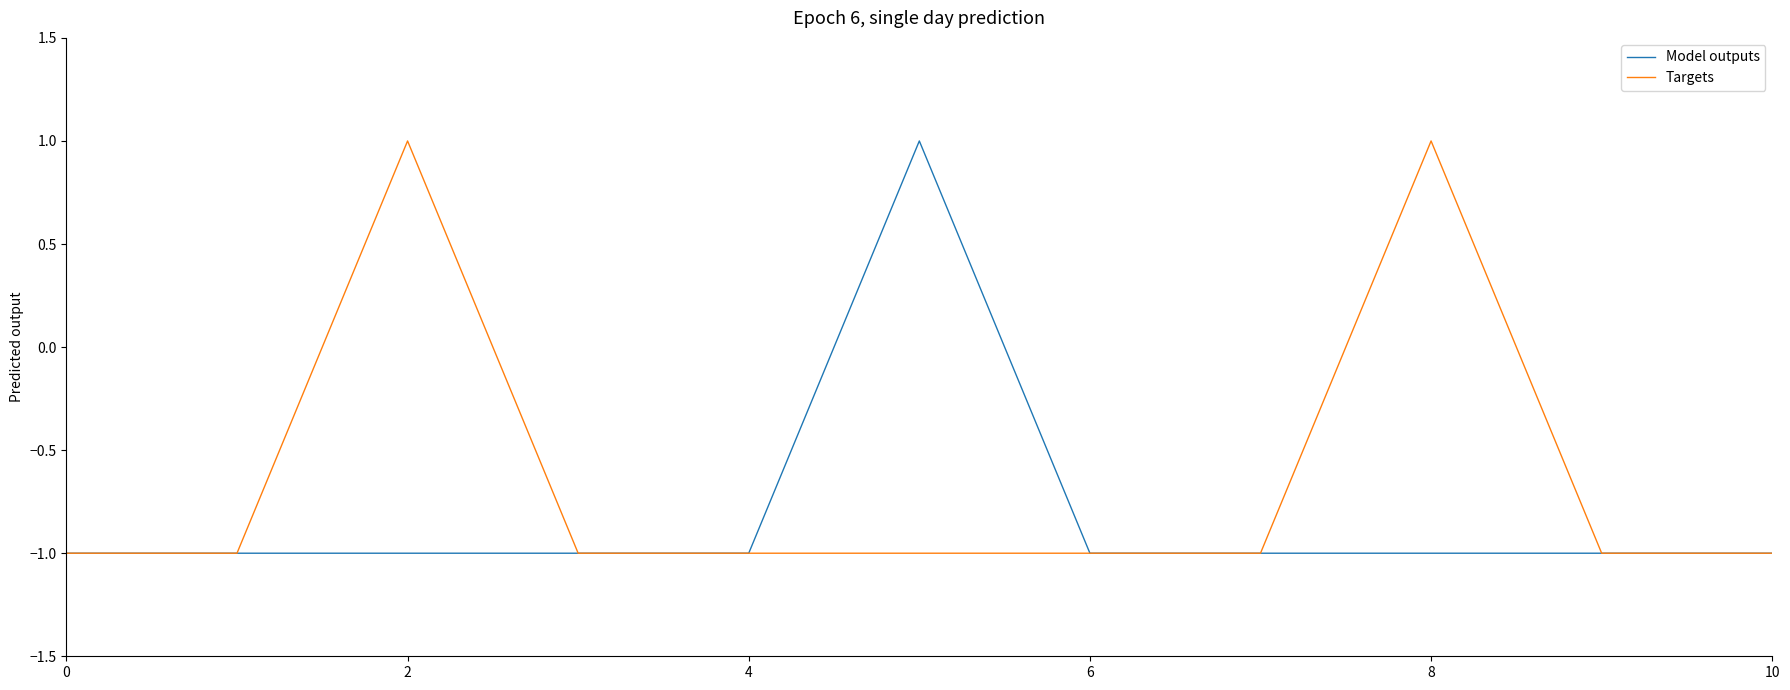

Rank the series by their average value, from lowest to highest.

Model outputs, Targets